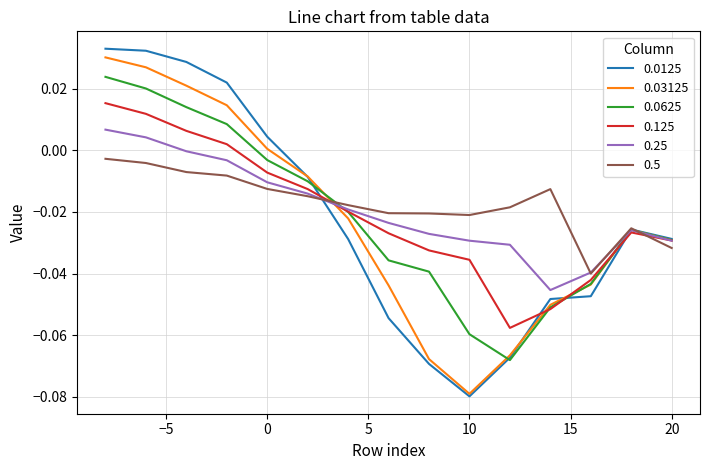

Does the chart have visible grid lines?

Yes